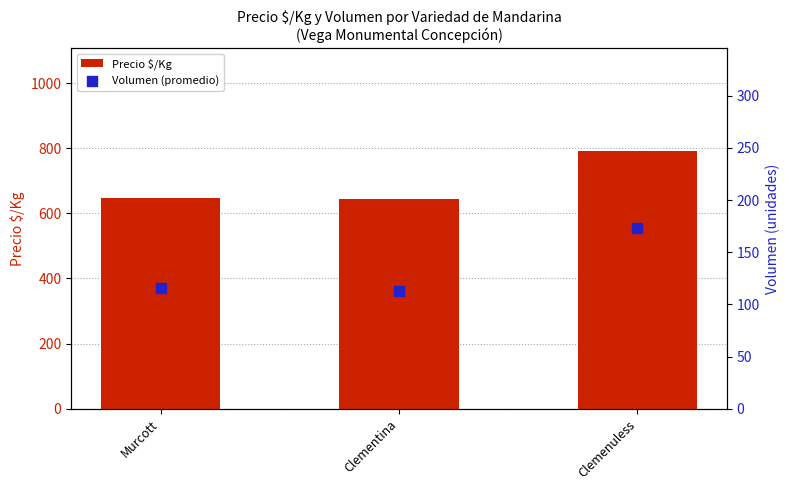

What is the total value across all series at Clementina?

756.2